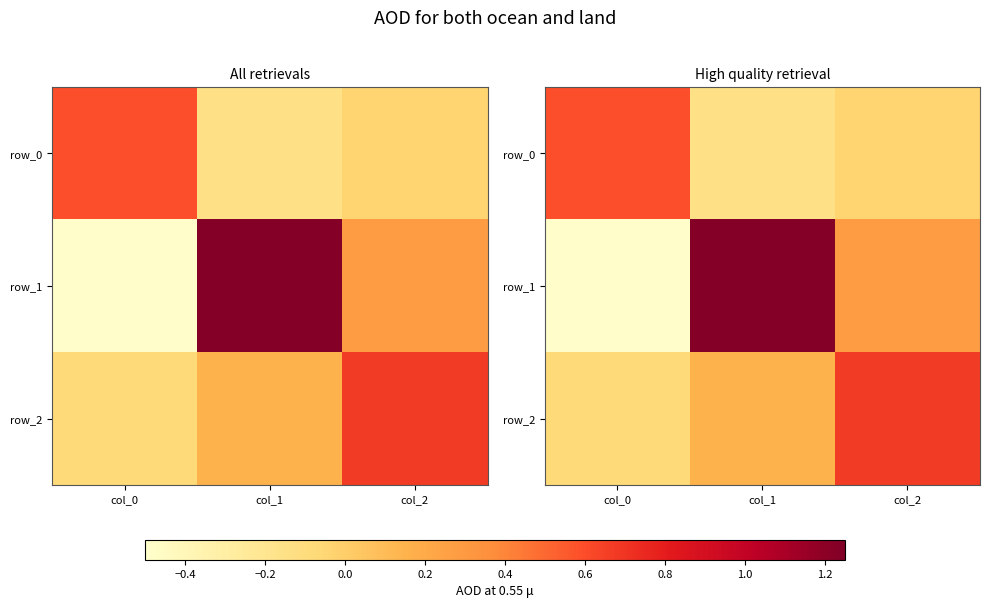

What is the total value across all series at col_2?

0.9